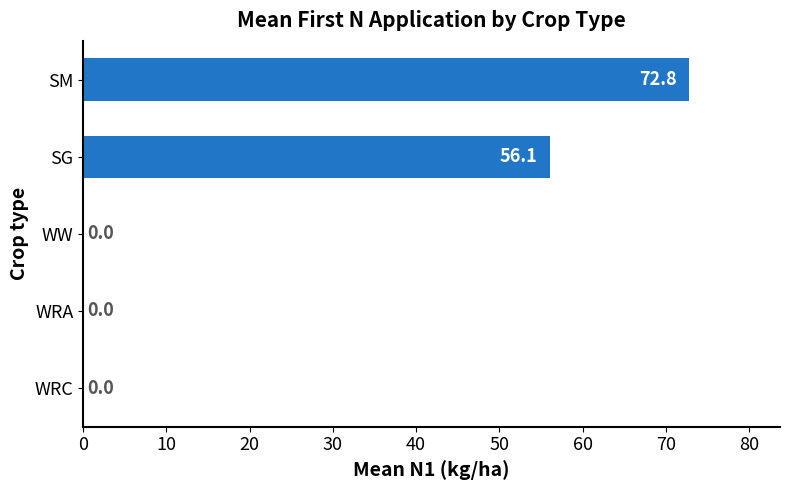

Reading bottom to top, what are all the values shown in this chart?

WRC=0.0	WRA=0.0	WW=0.0	SG=56.1	SM=72.8